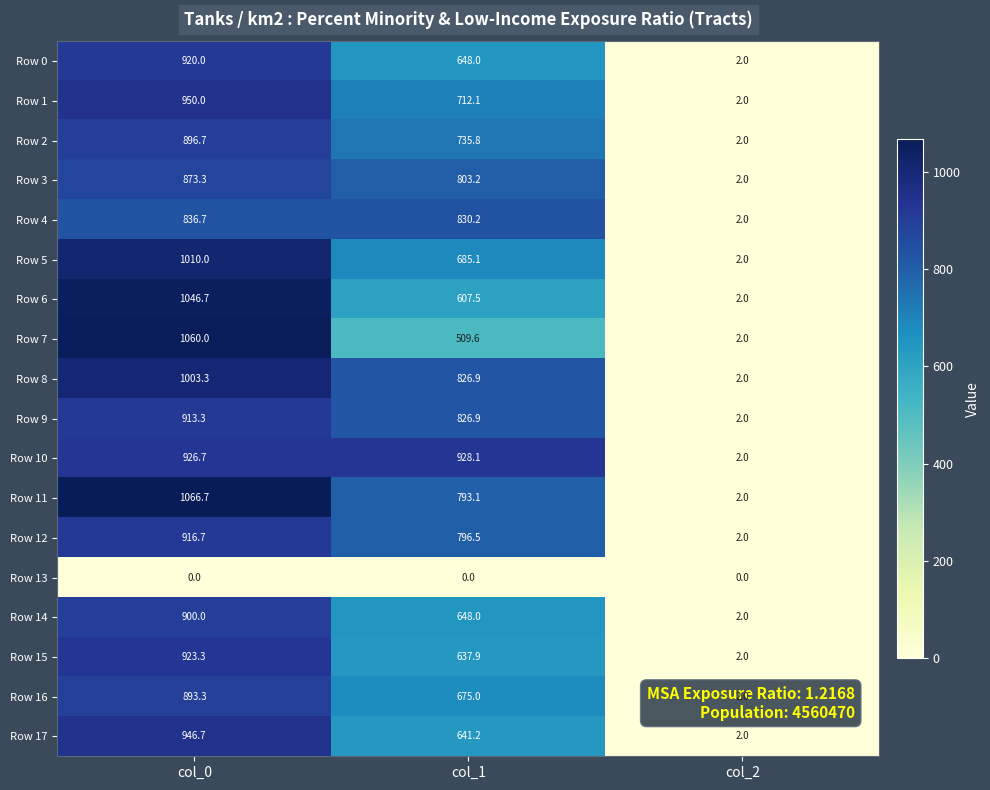

The Row 5 series shows 2.0 at col_2. True or false?

True